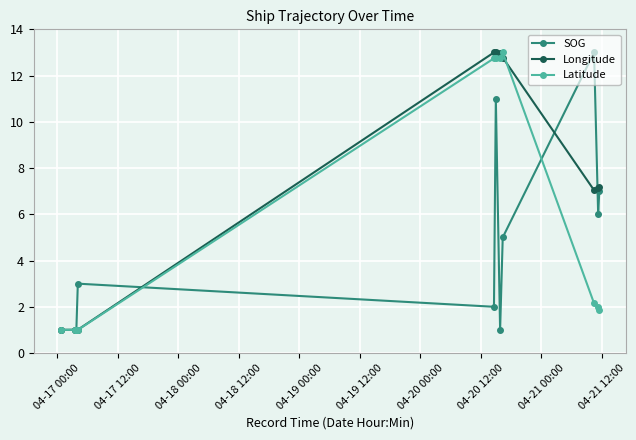

What is the sum of all SOG values?

51.0